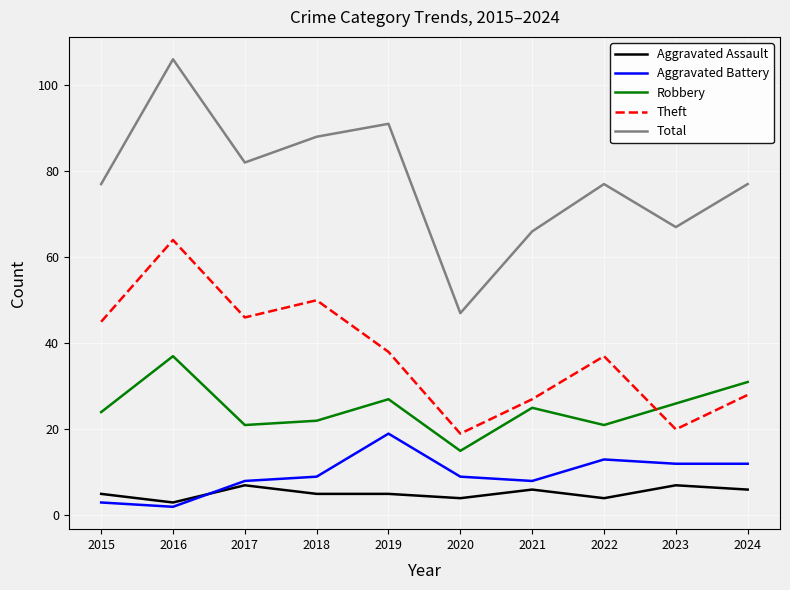

Where does the Theft series first go above 38?

2015